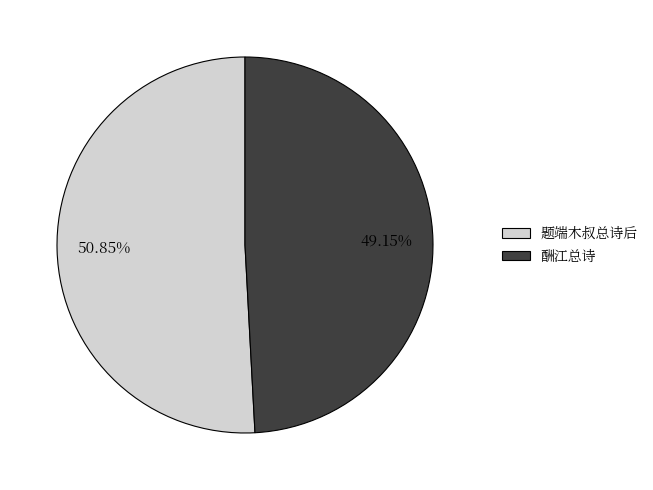

To the nearest percent, what is the combined percentage of 酬江总诗 and 题端木叔总诗后?

100%